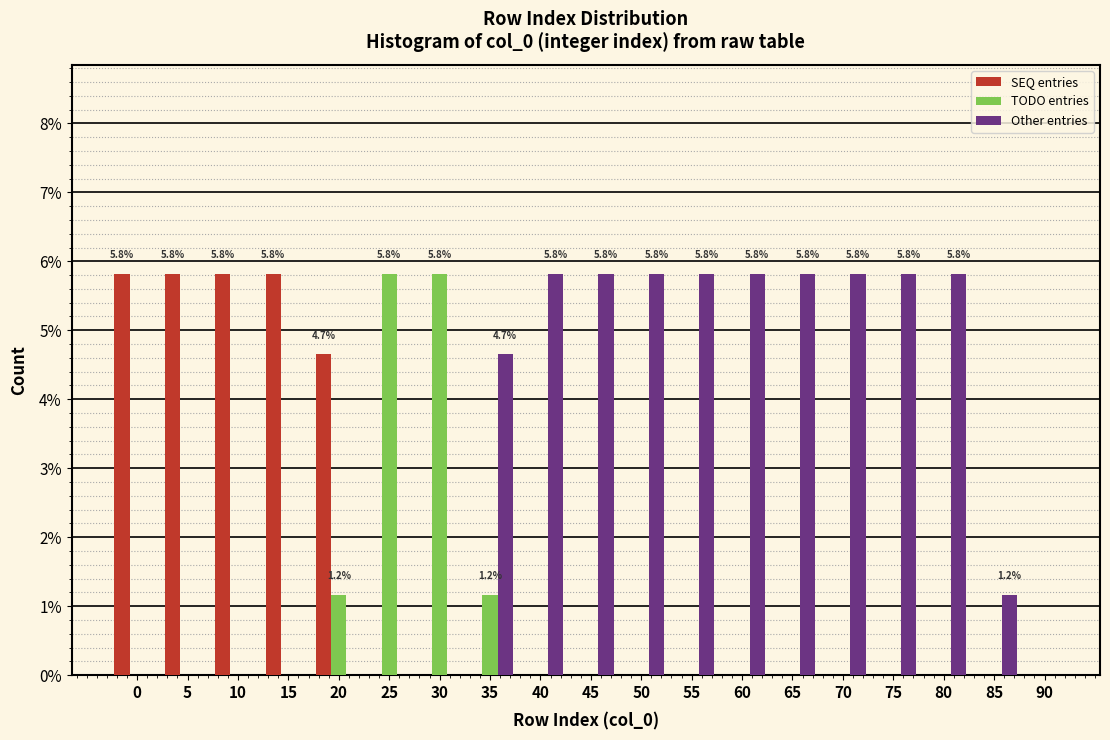

What is the sum of all SEQ entries values?

27.9